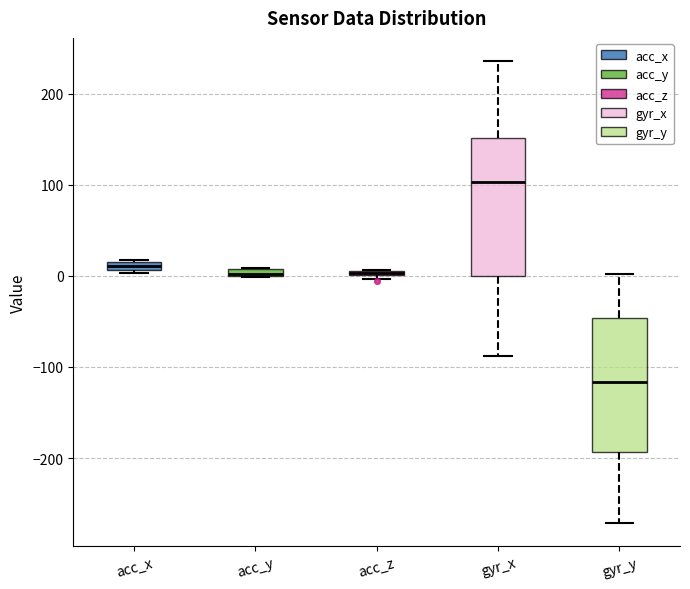

Where is the lower edge of the box for acc_z on the y-axis? The values are not printed on the chart, so give them approximately, as read against the axis.

0